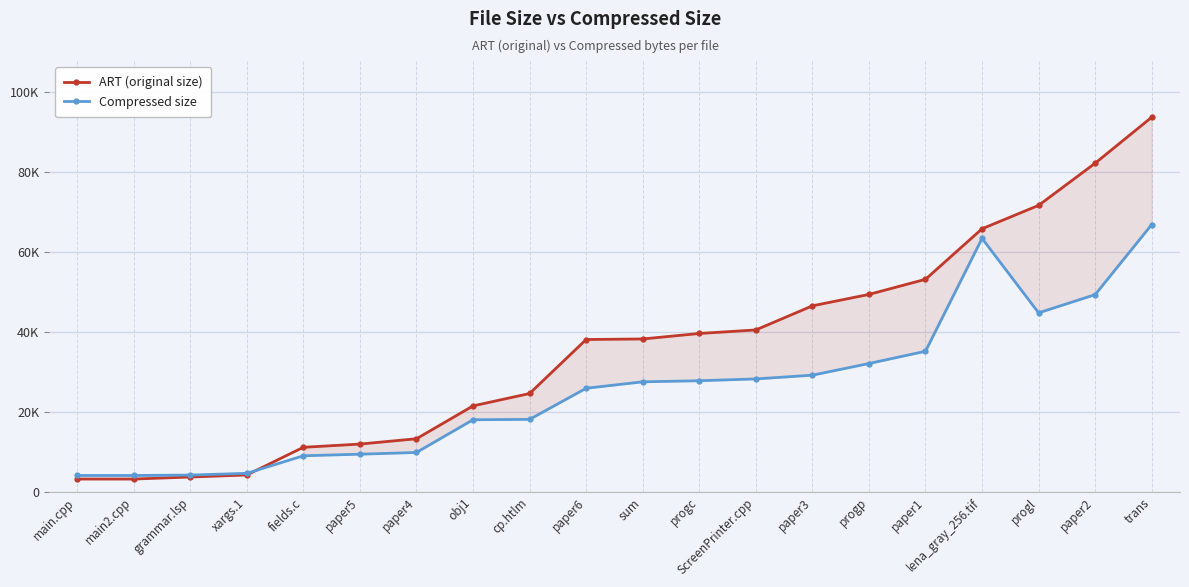

The value of Compressed size at obj1 is 18039. True or false?

True